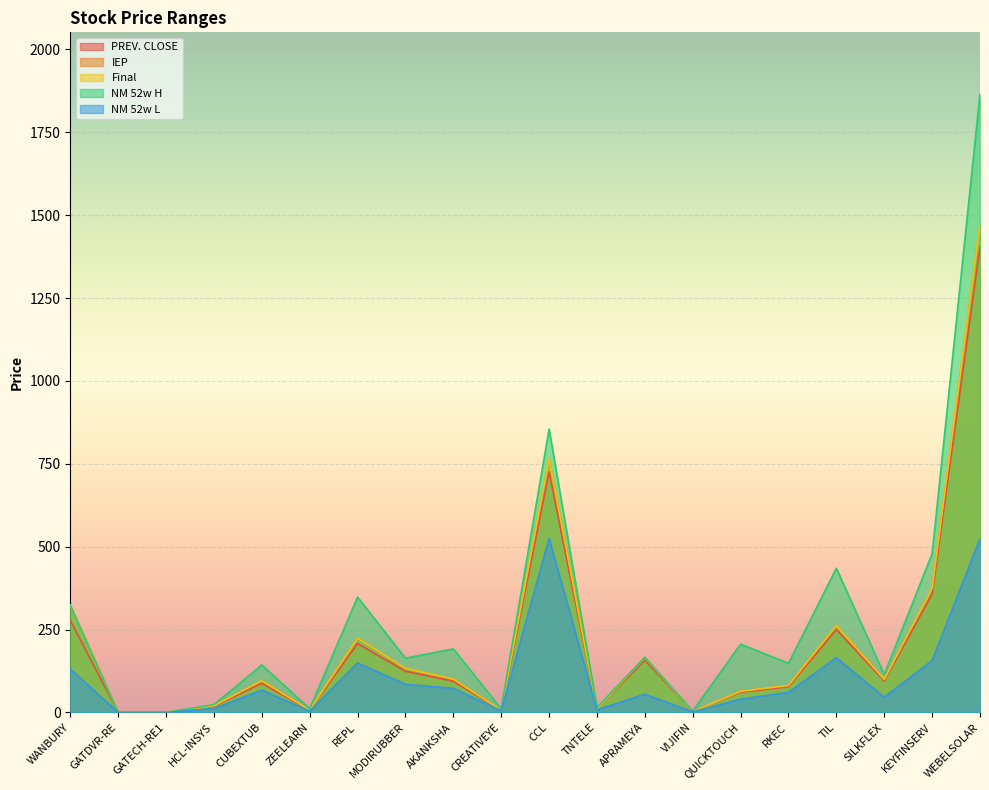

How many lines are shown in the chart?

5